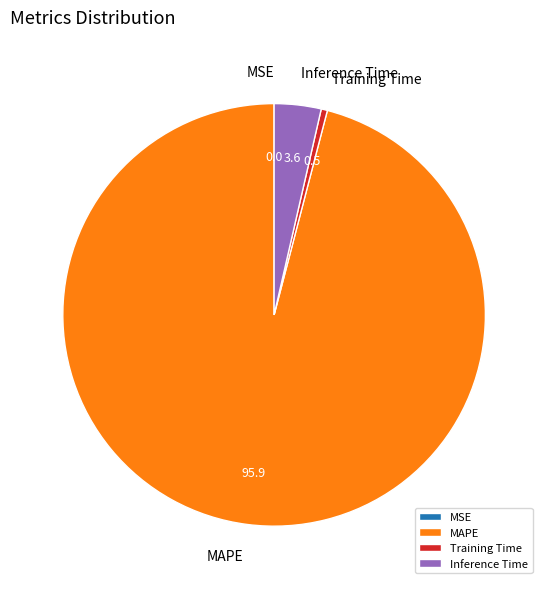

Which has a higher value, Training Time or Inference Time?

Inference Time